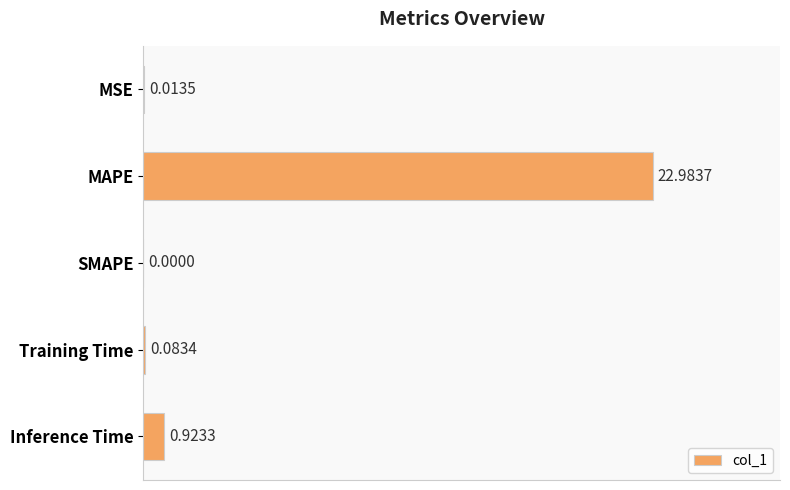

At which category does the chart reach its peak across all series?

MAPE